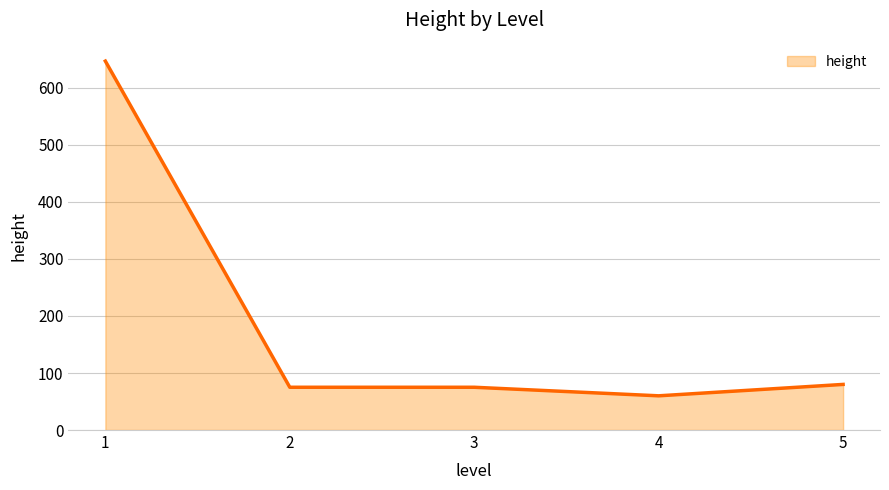

What is the difference between the second highest and minimum values?

20